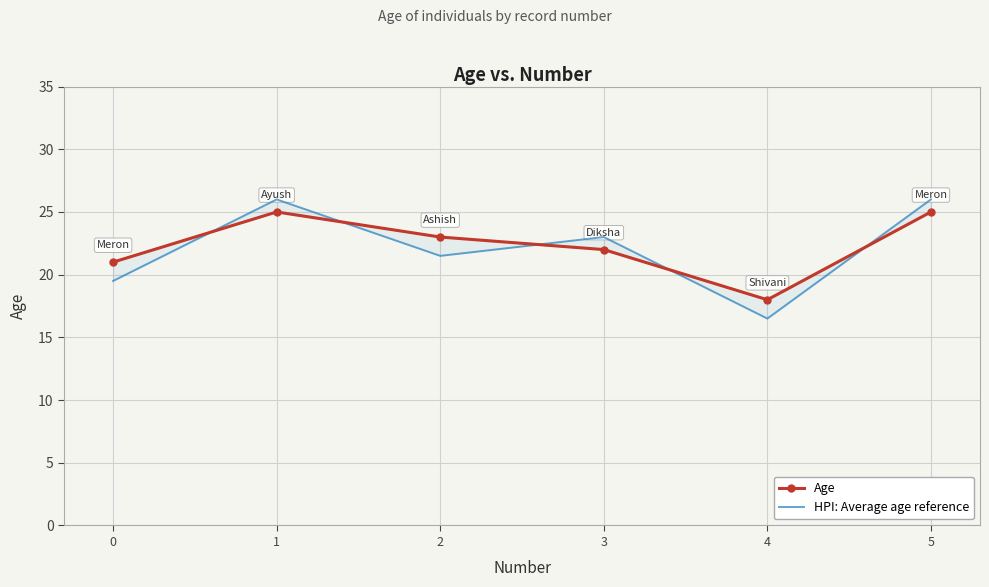

What is the sum of all Age values?

134.0